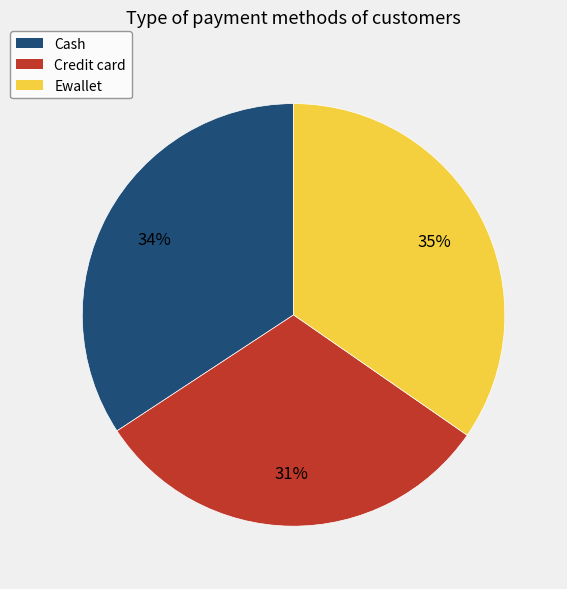

Count the number of slices in the pie.

3